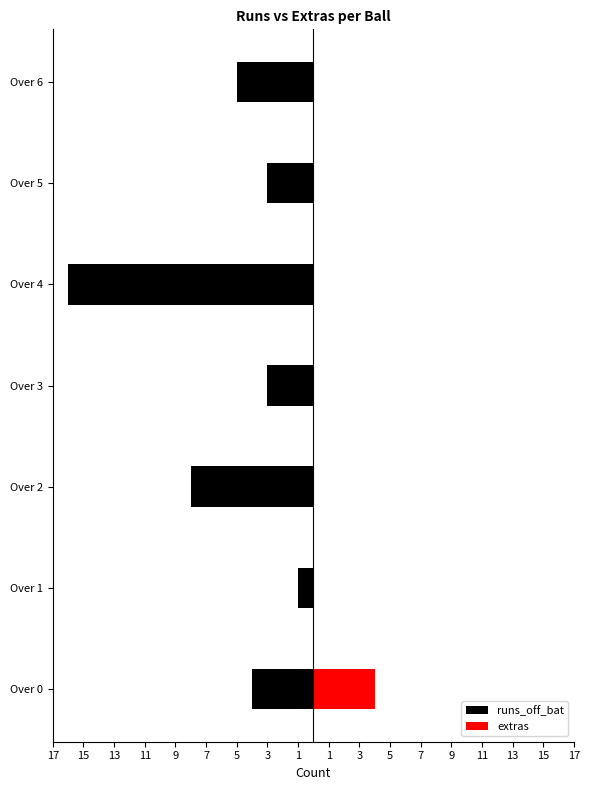

Which has a higher value, Over 3 or Over 1?

Over 1